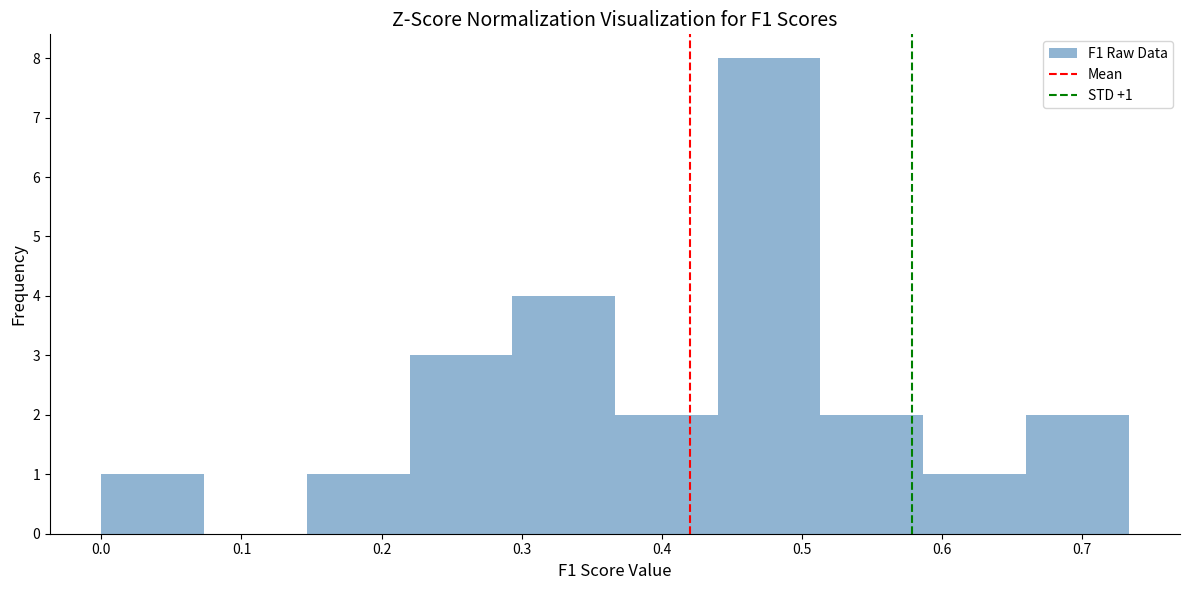

Over which range of the x-axis is the bar tallest?

0.44 to 0.51